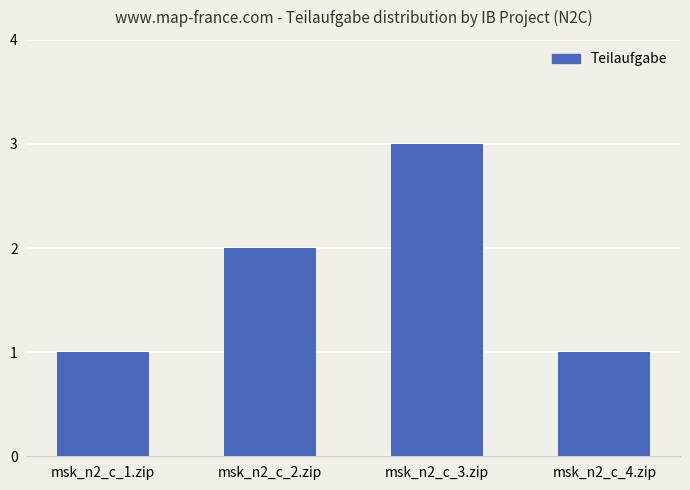

At which category does the chart reach its peak across all series?

msk_n2_c_3.zip